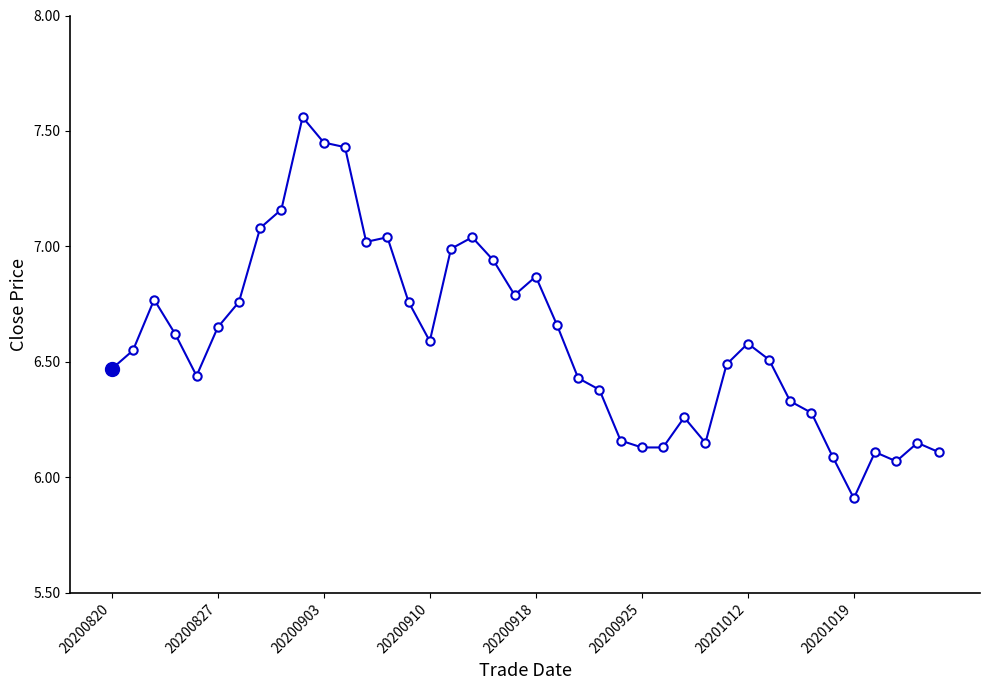

What is the minimum value shown in the chart?

5.9